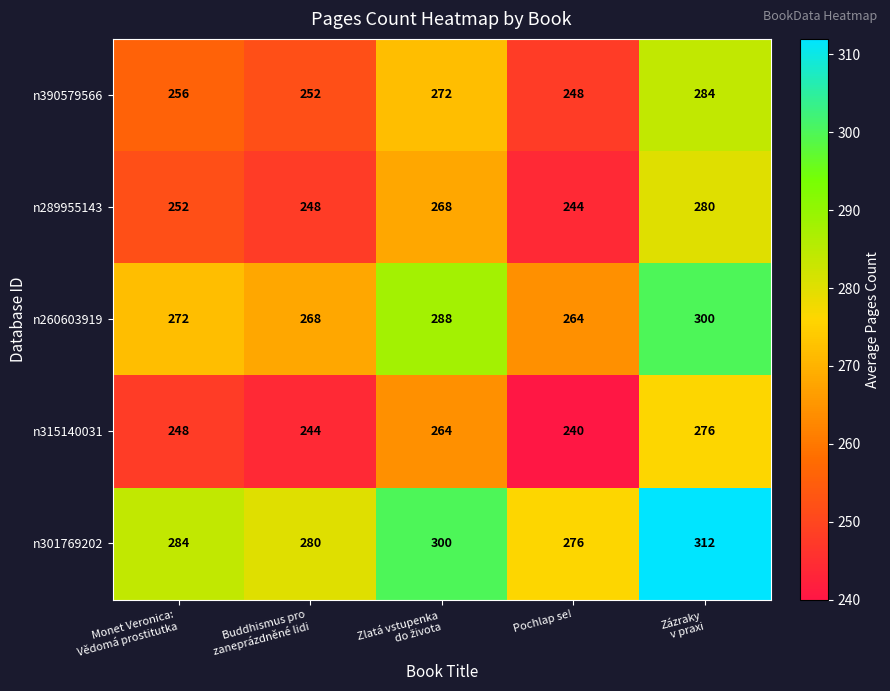

What is the difference between the maximum and minimum values in the n315140031 series?

36